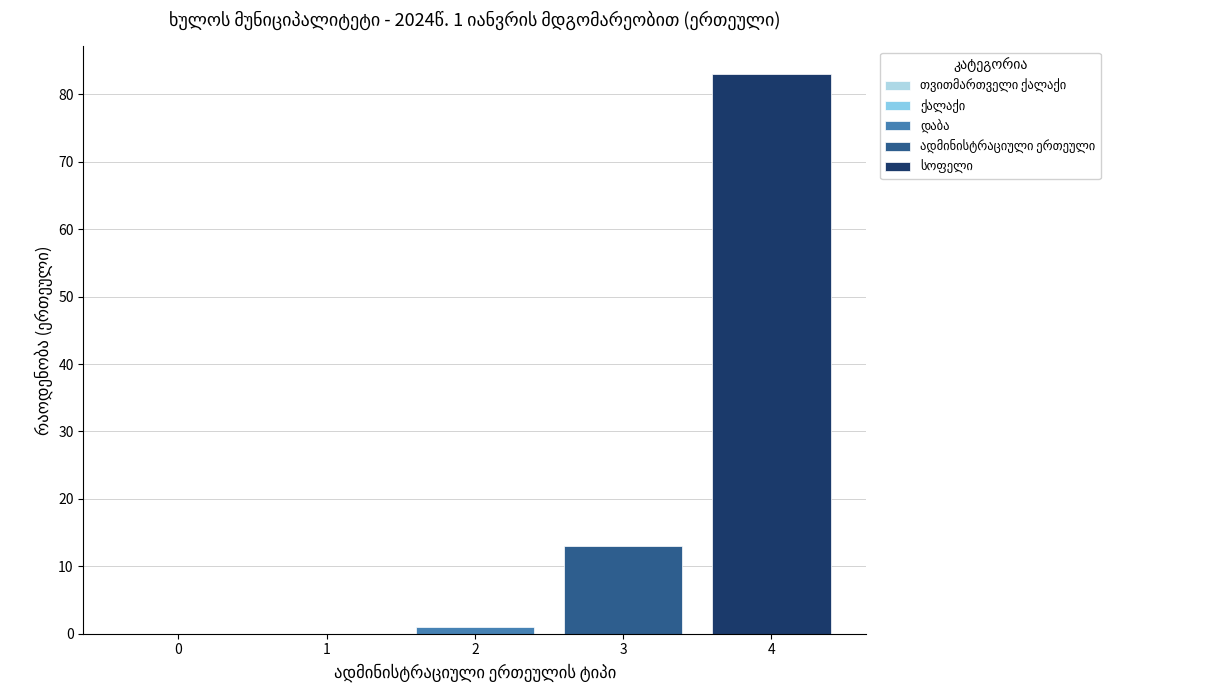

Reading left to right, what are all the values shown in this chart?

თვითმართველი ქალაქი=0	ქალაქი=0	დაბა=1	ადმინისტრაციული ერთეული=13	სოფელი=83